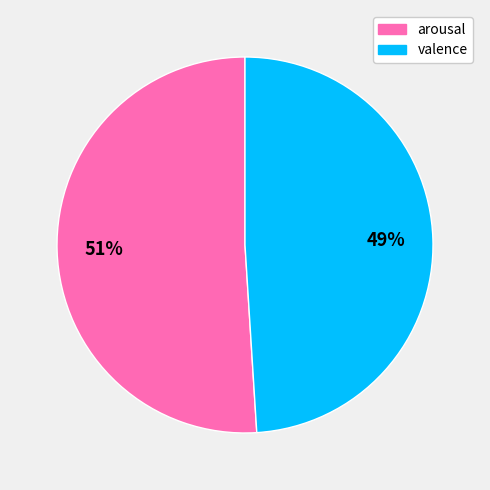

To the nearest percent, what percentage of the pie is arousal?

51%